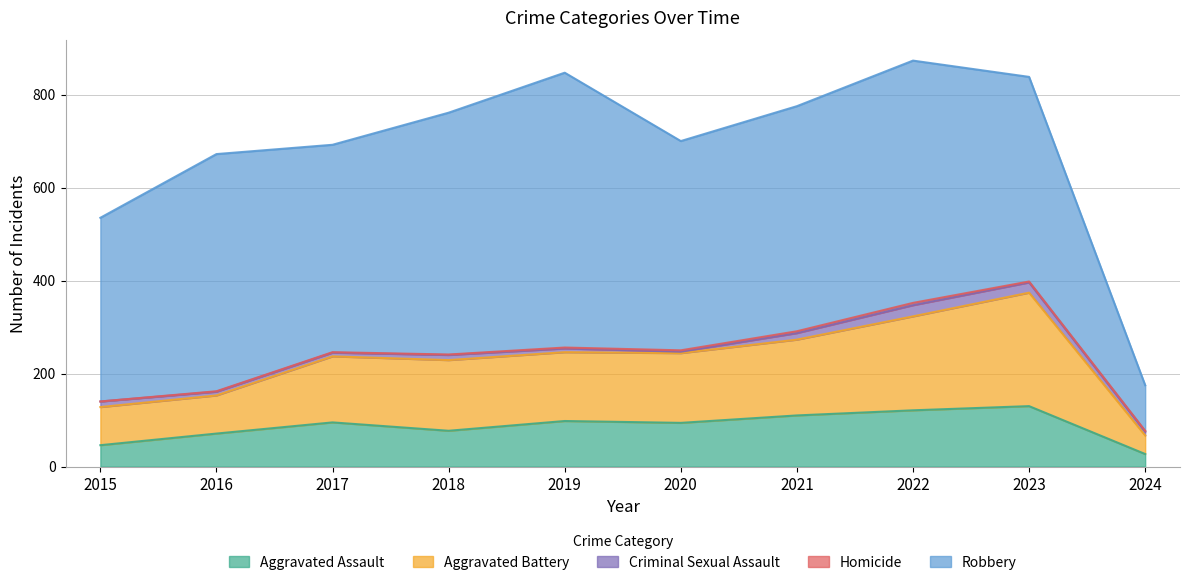

Which series has the largest total across all categories?

Robbery